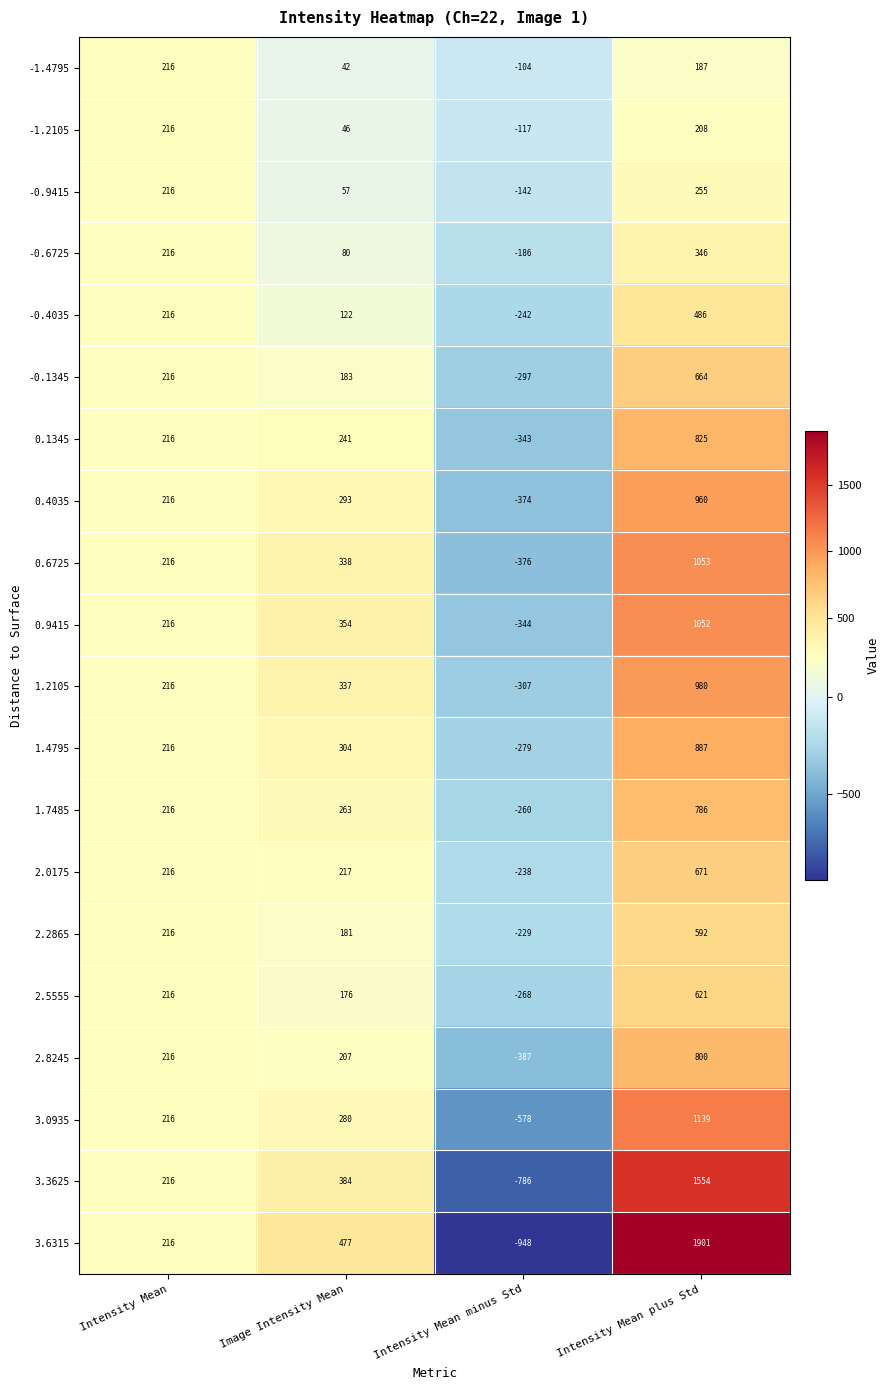

What is the difference between the highest and lowest values at Image Intensity Mean?

435